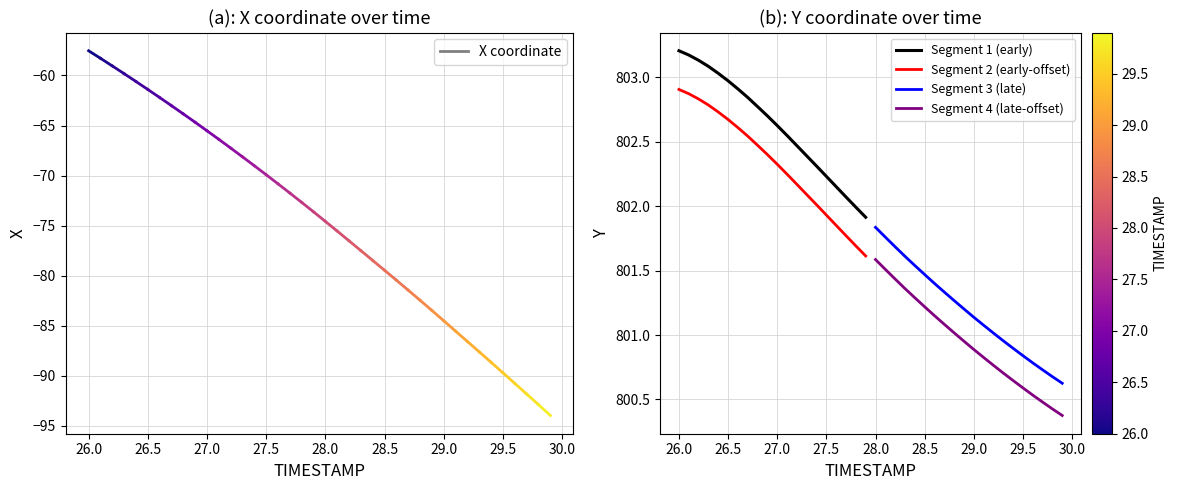

What is the lowest value of the Segment 4 (late-offset) series?

800.4